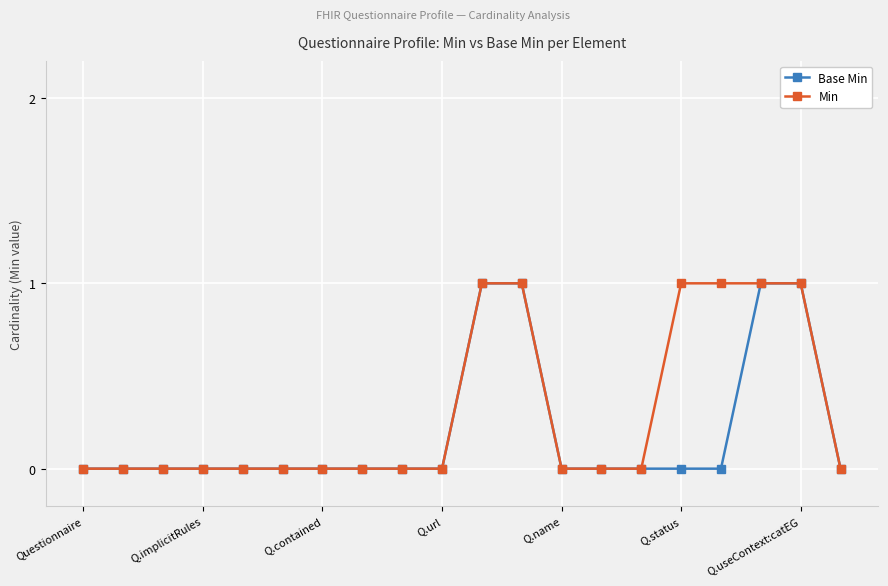

Which series has the largest total across all categories?

Min